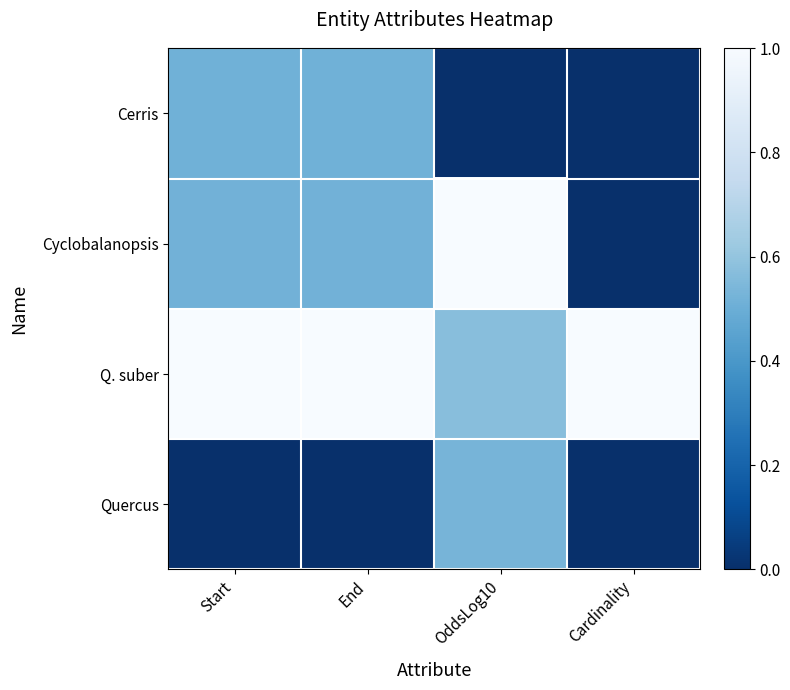

Count the number of categories in the chart.

4